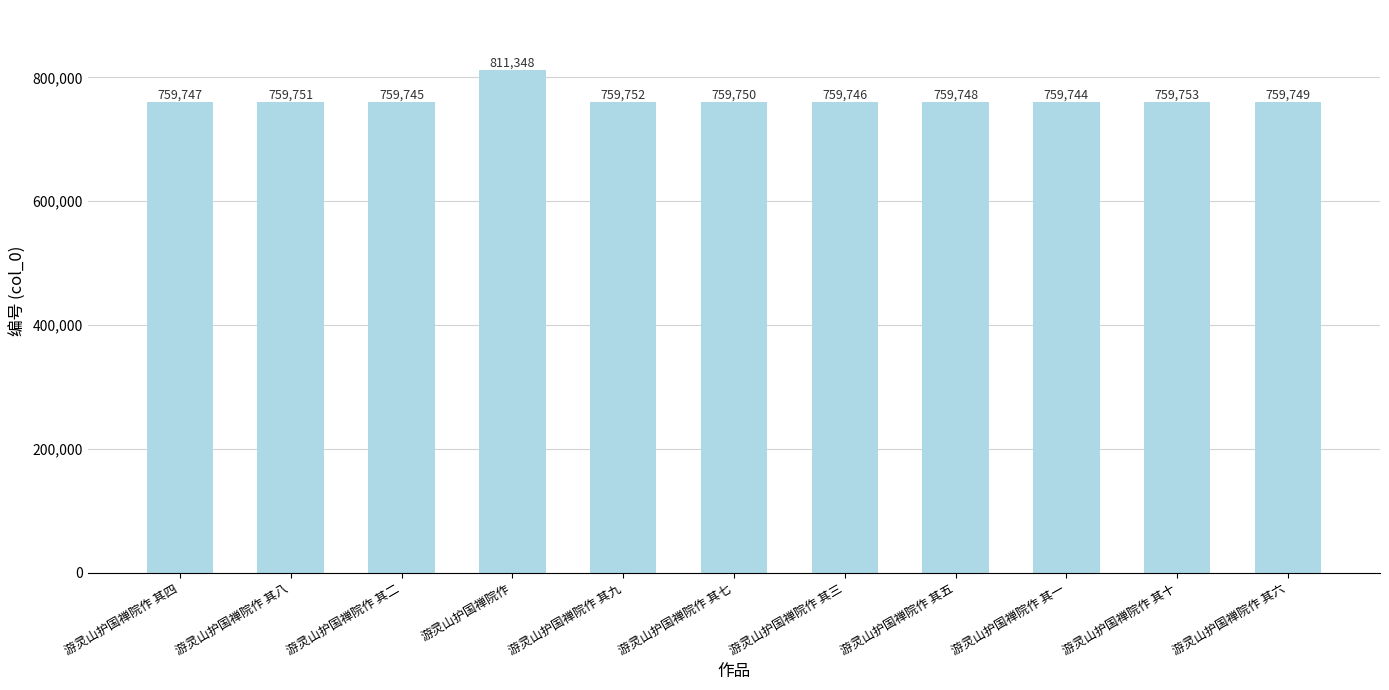

Rank the categories by value from lowest to highest.

游灵山护国禅院作 其一, 游灵山护国禅院作 其二, 游灵山护国禅院作 其三, 游灵山护国禅院作 其四, 游灵山护国禅院作 其五, 游灵山护国禅院作 其六, 游灵山护国禅院作 其七, 游灵山护国禅院作 其八, 游灵山护国禅院作 其九, 游灵山护国禅院作 其十, 游灵山护国禅院作